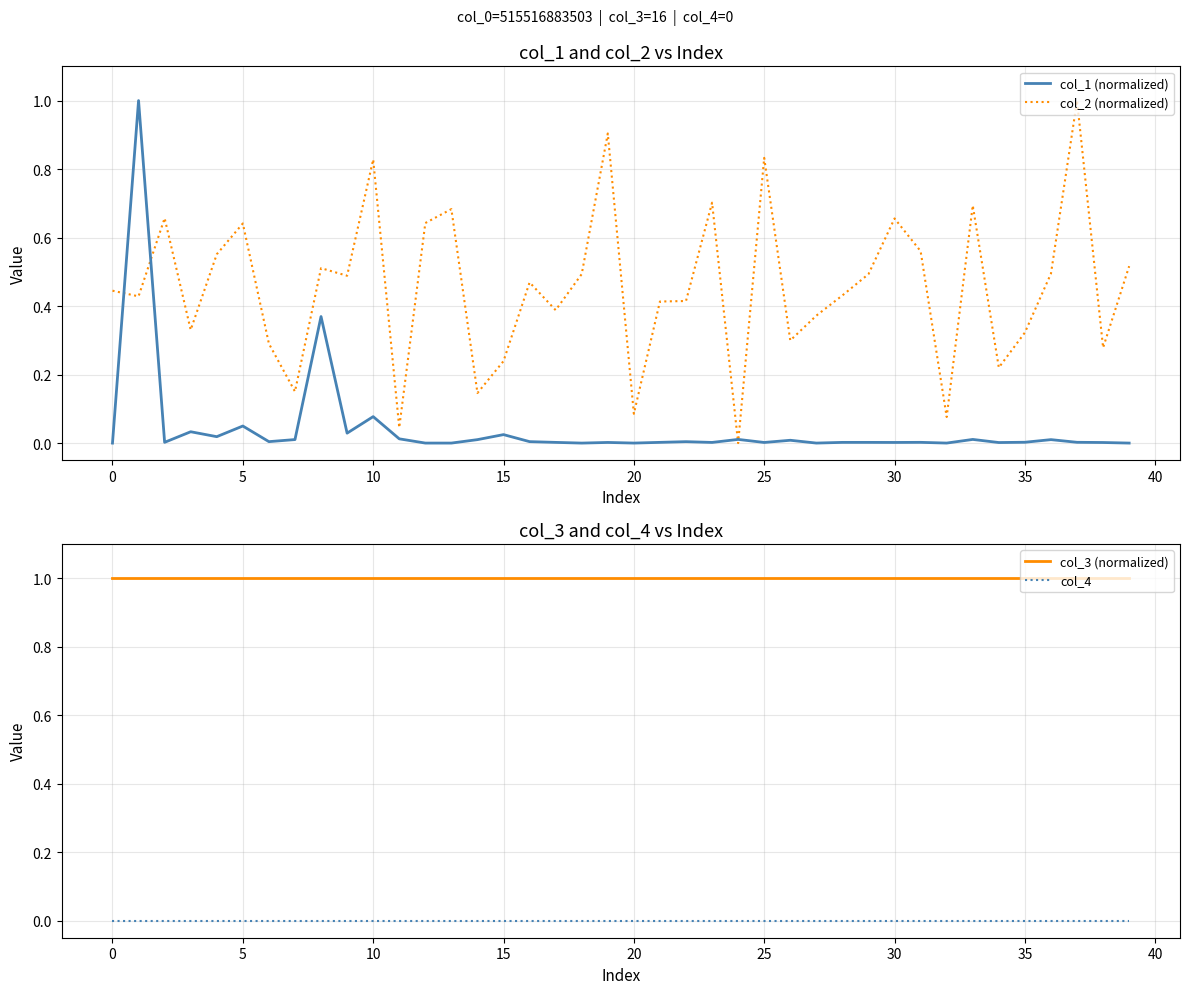

What is the sum of all col_2 (normalized) values?

18.2